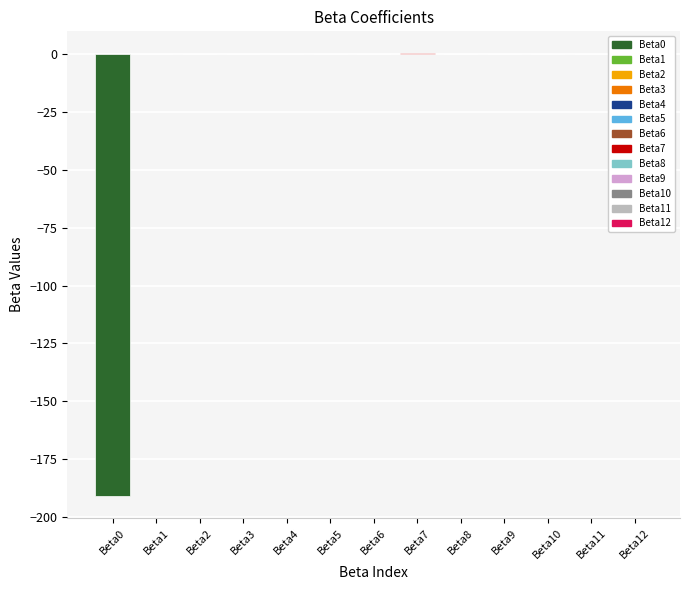

True or false: the data shows 0.3 at Beta7.

True